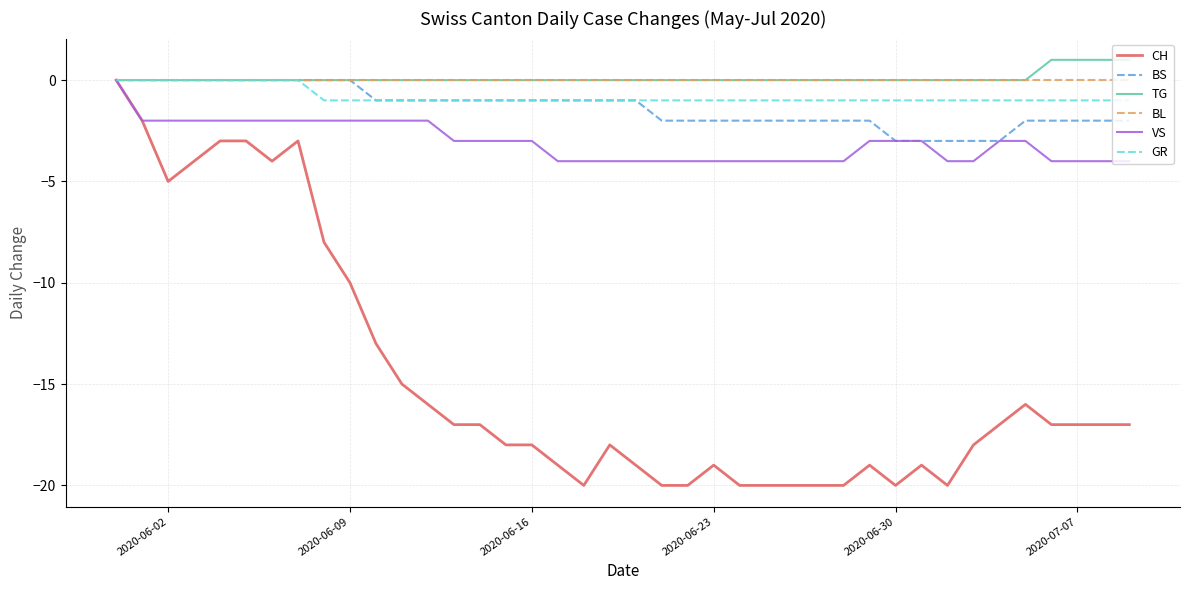

What is the greatest value displayed?

1